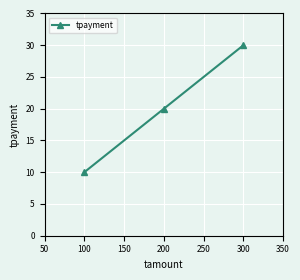

Reading left to right, extract all data points from this chart.

10	20	30